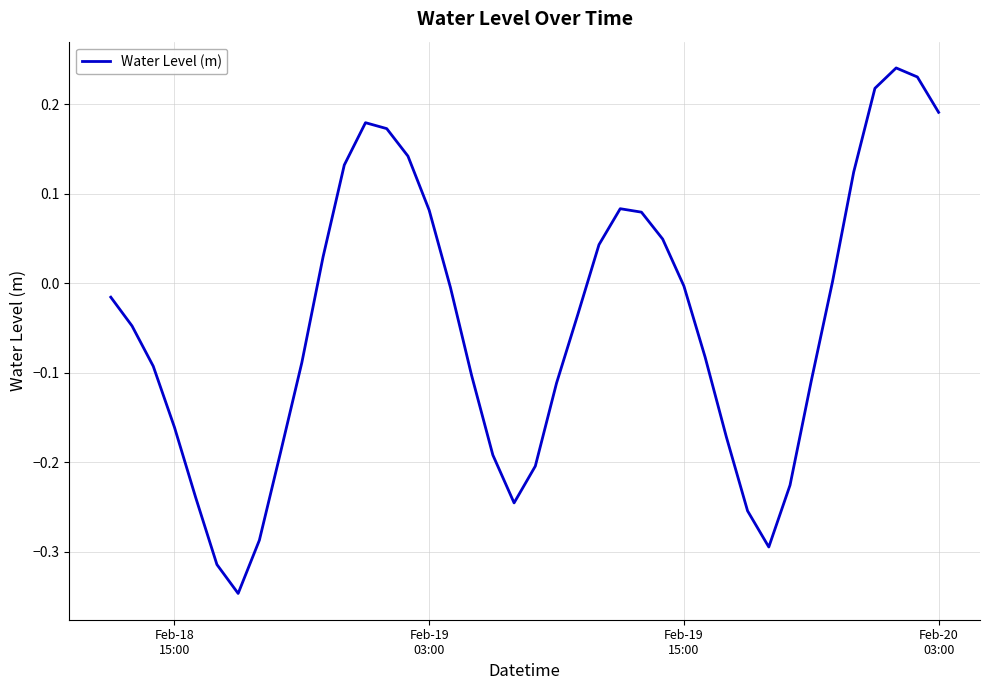

What is the difference between the maximum and minimum values?

0.6